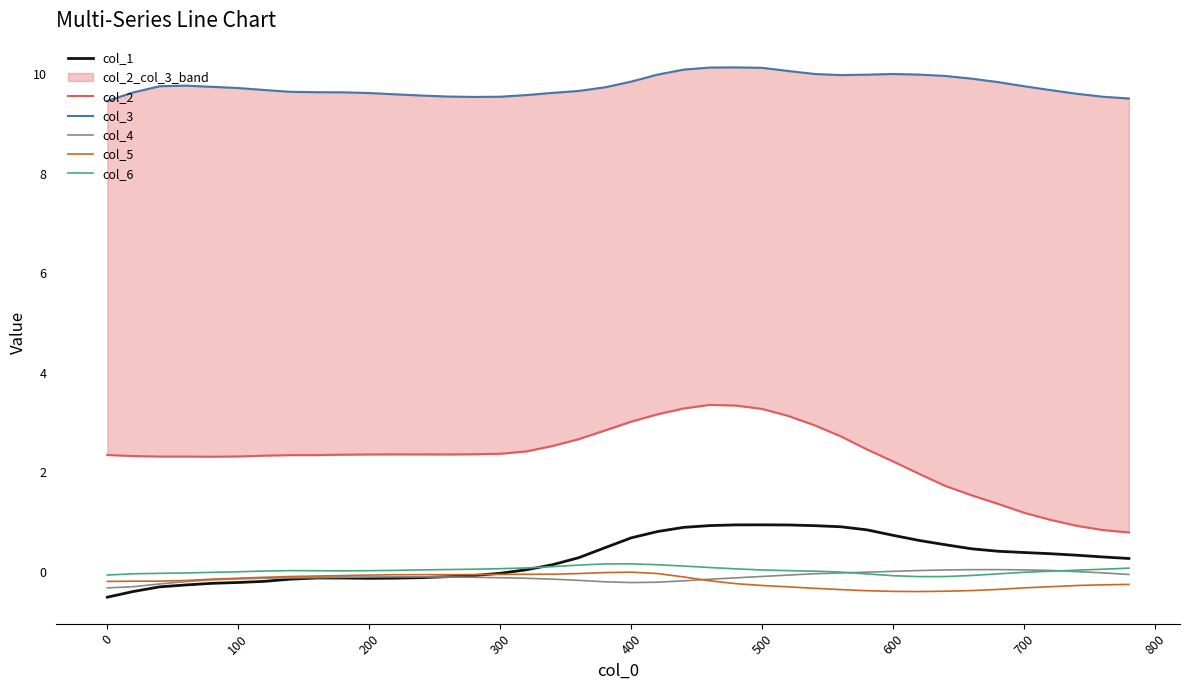

How many times do col_5 and col_4 cross each other?

1